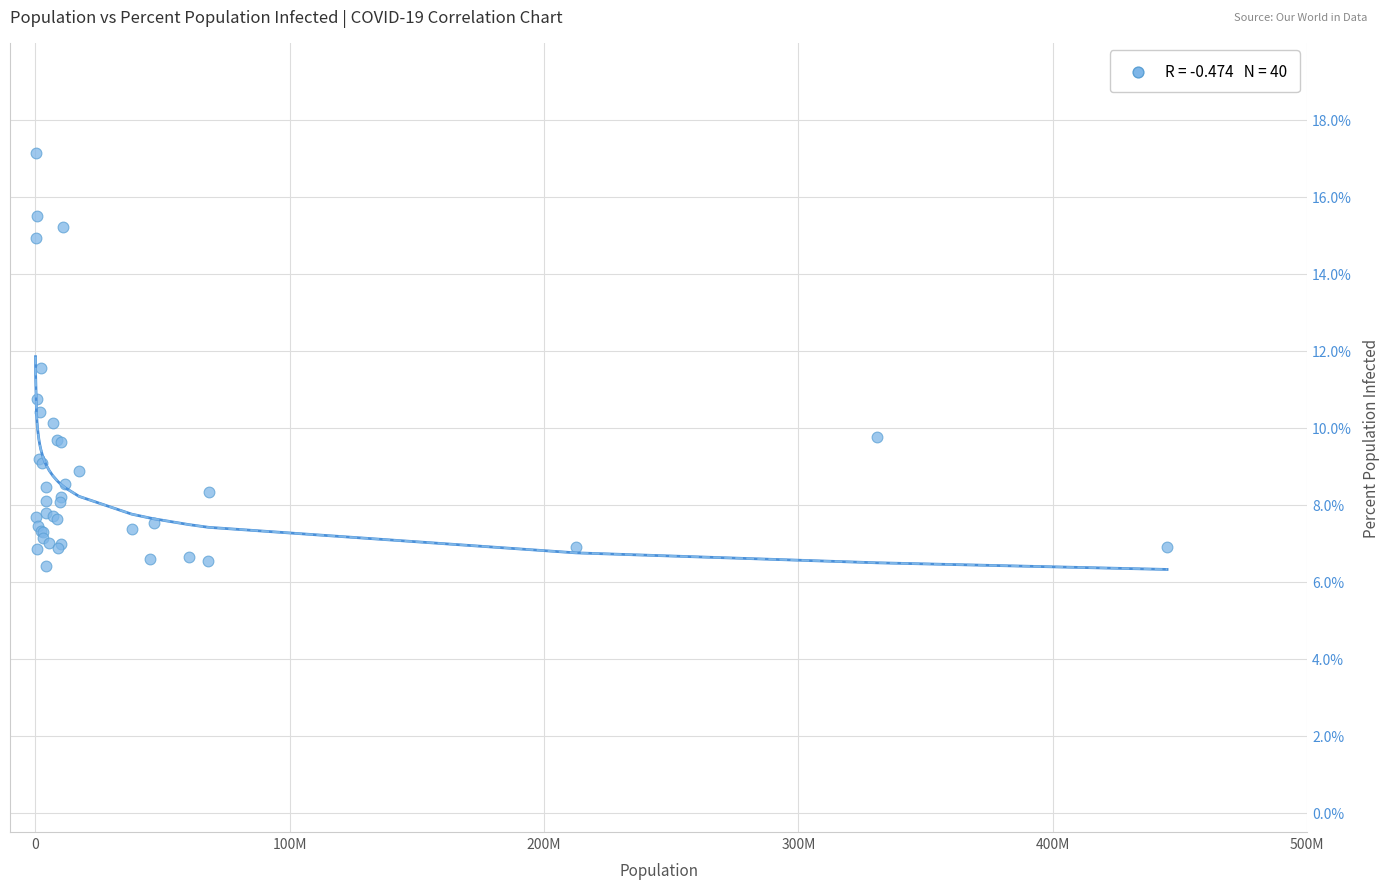

What Y value in the scatter plot is closest to 11?

10.7